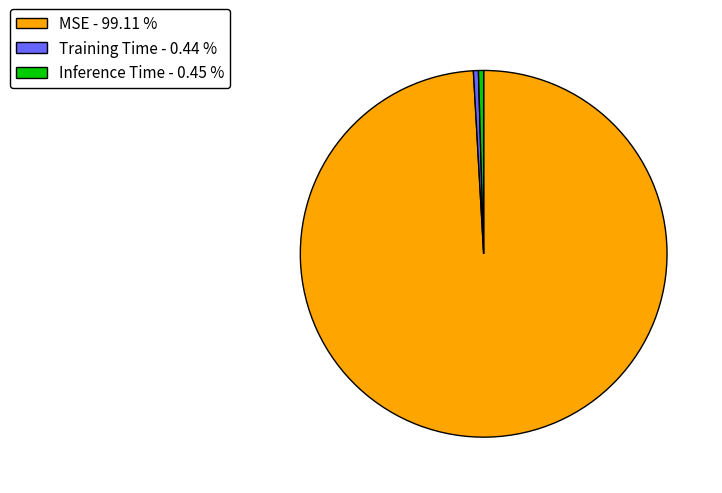

Combined, do Training Time - 0.44 % and Inference Time - 0.45 % account for over 50%?

No